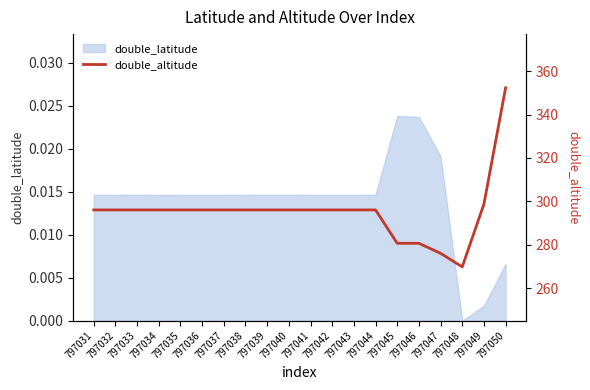

What value does the data have at 797043?

296.1